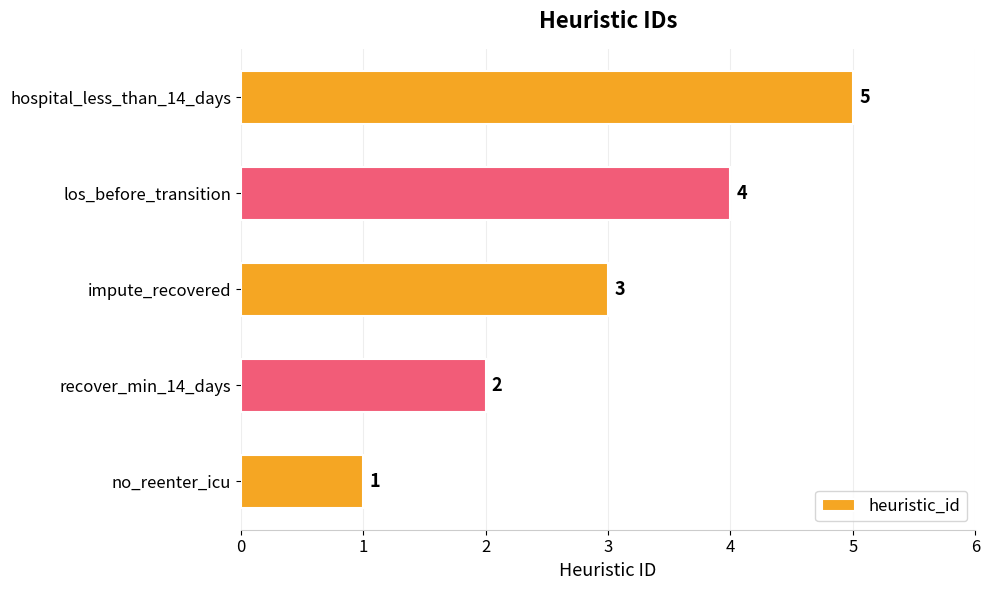

List the labels in order of value, largest first.

hospital_less_than_14_days, los_before_transition, impute_recovered, recover_min_14_days, no_reenter_icu